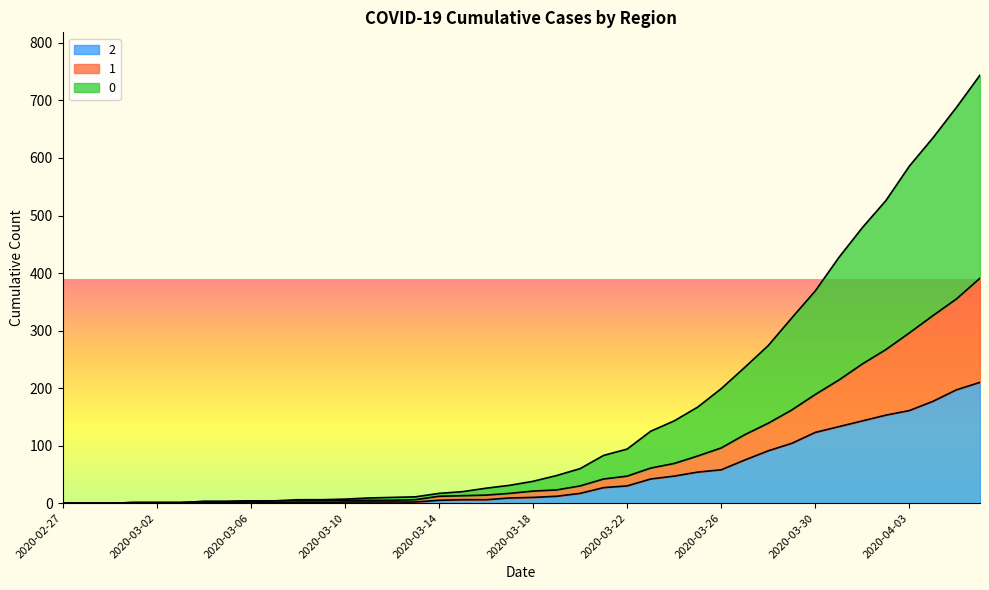

At which label is 2 closest to 105?

2020-03-29